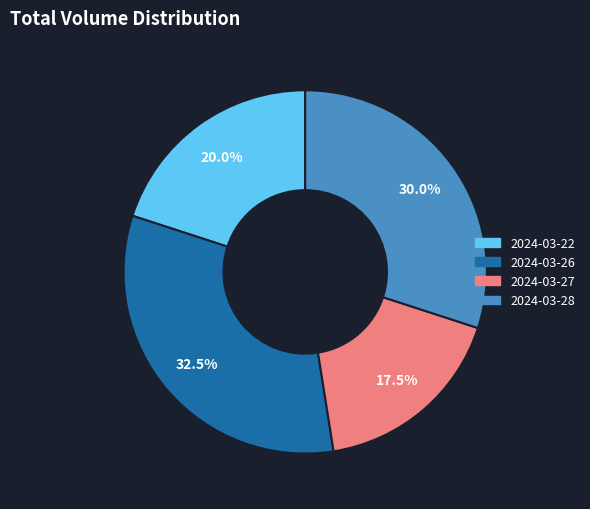

Is there any slice that represents more than half of the pie?

No